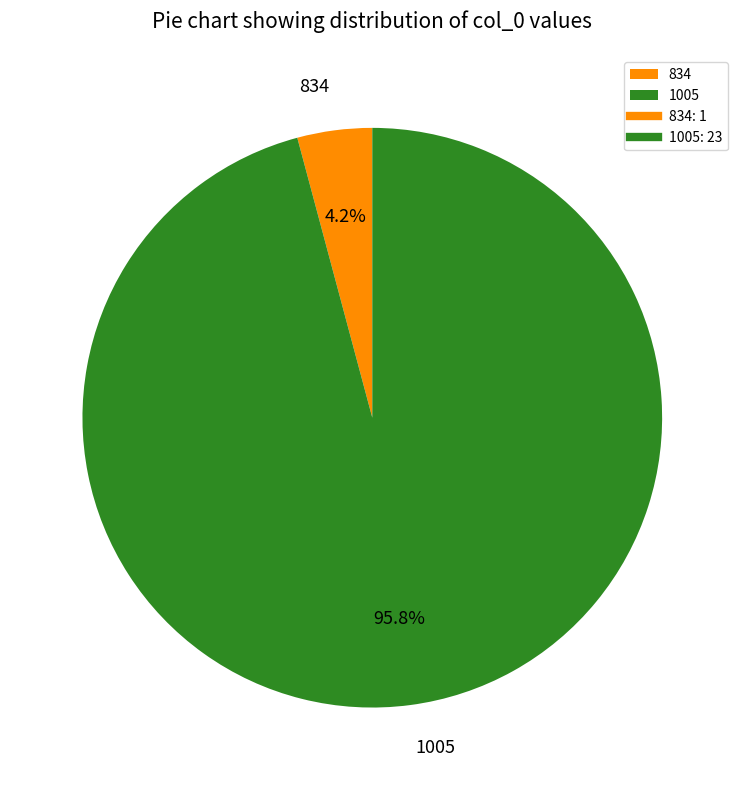

Which category has the biggest portion of the pie?

1005